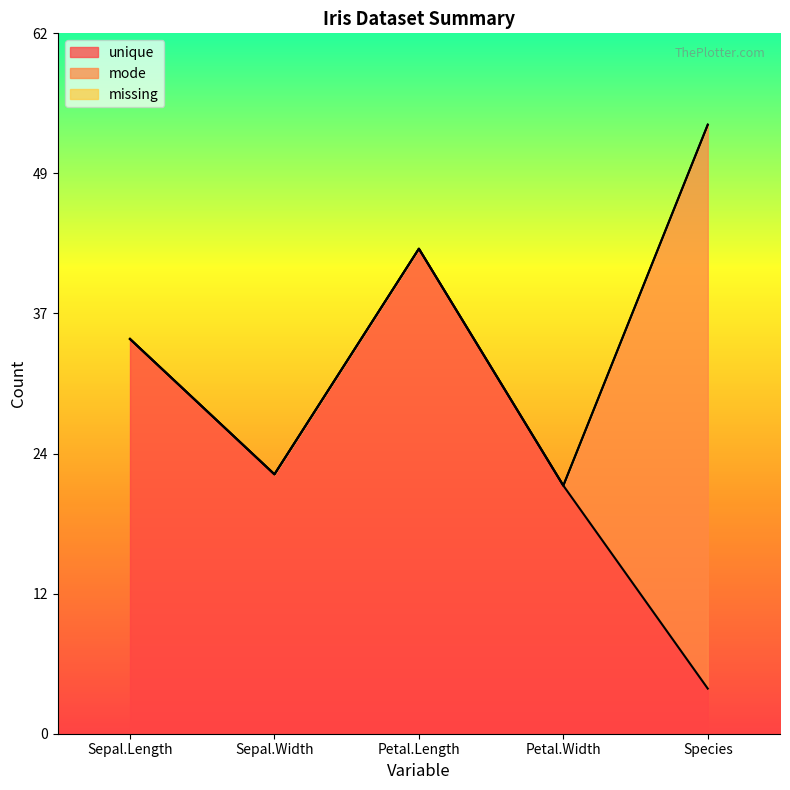

List the series in order of their peak value, highest first.

mode, unique, missing